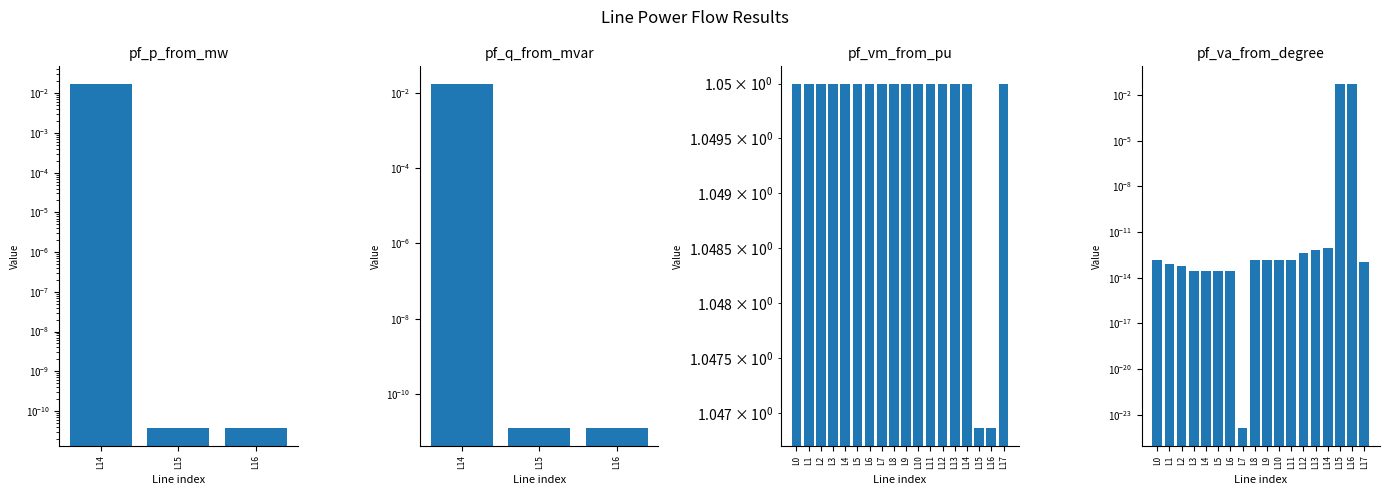

The pf_va_from_degree series shows 0.0 at L14. True or false?

False